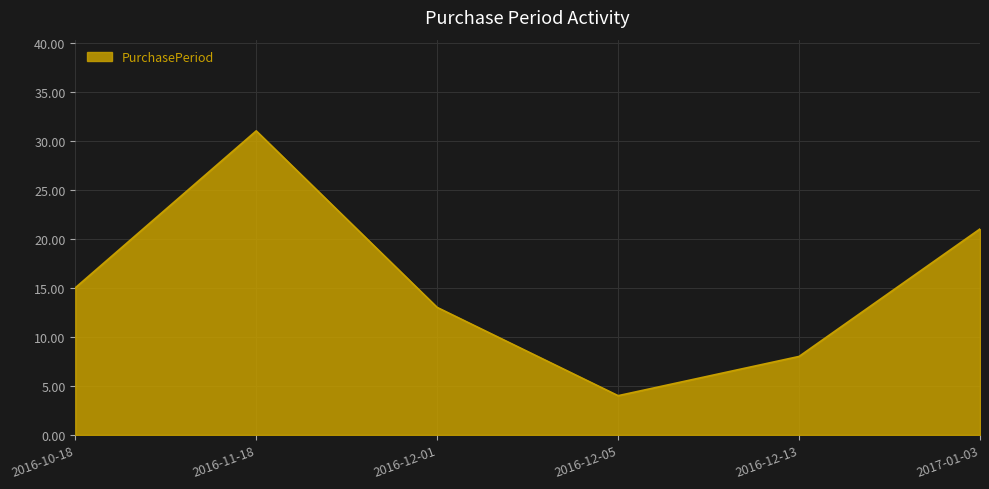

How many lines are shown in the chart?

1